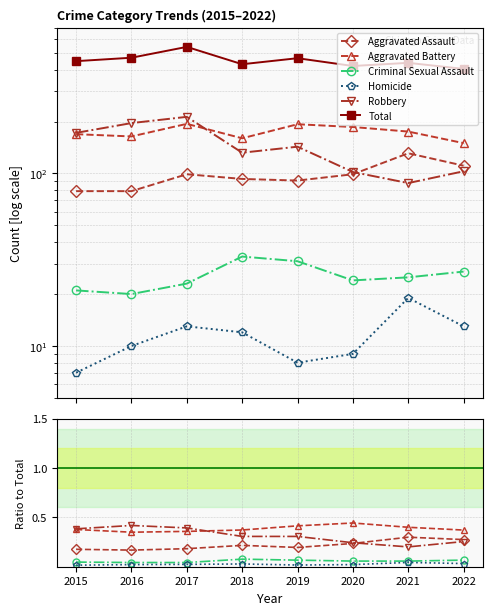

Rank the series at 2015 from lowest to highest value.

Homicide, Criminal Sexual Assault, Aggravated Assault, Aggravated Battery, Robbery, Total